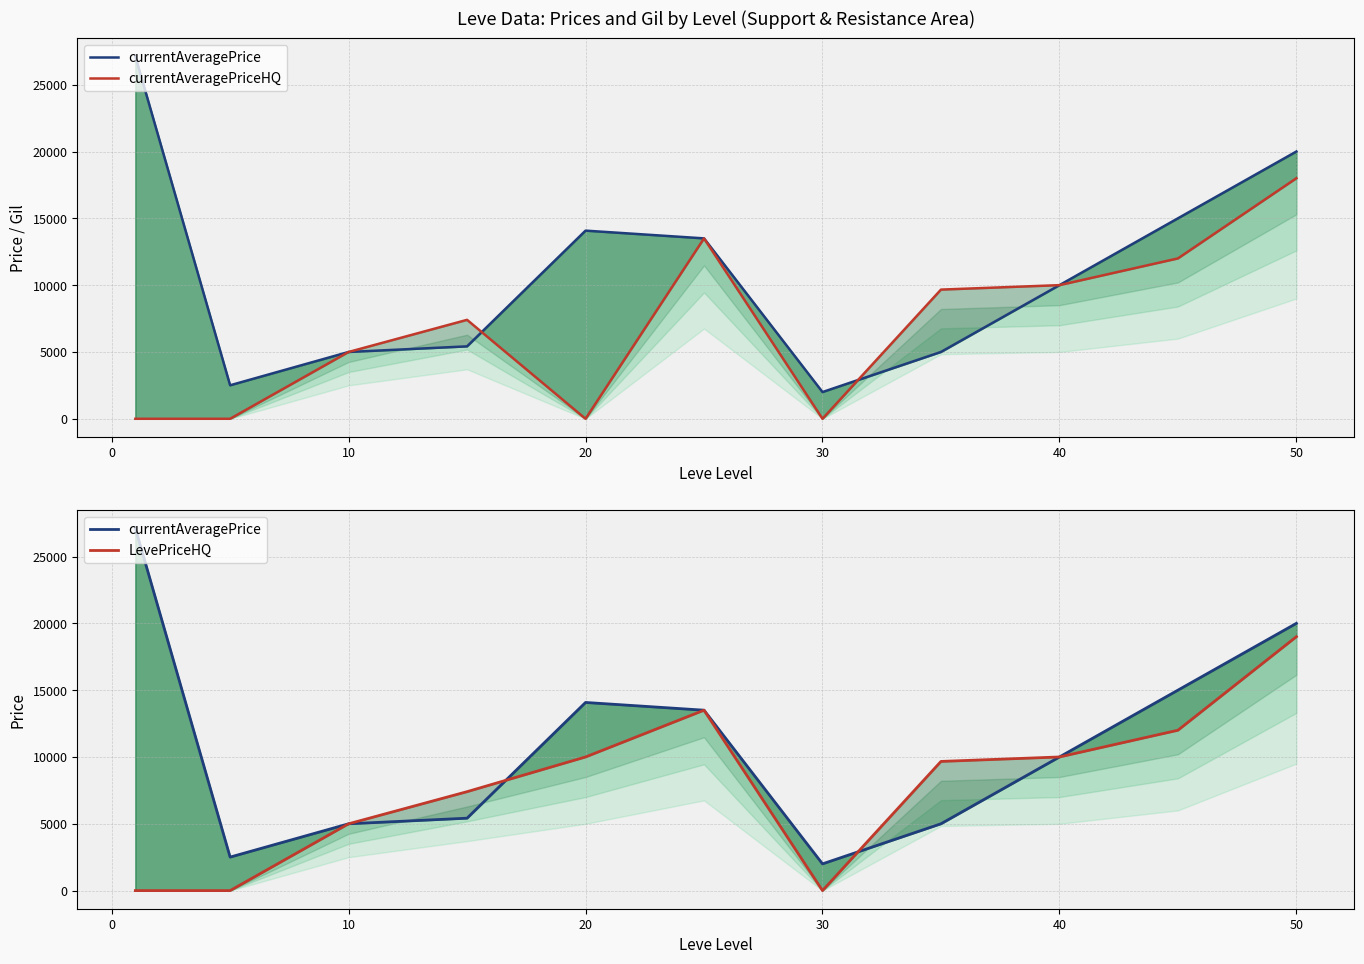

List the series in order of their peak value, highest first.

currentAveragePrice, LevePriceHQ, currentAveragePriceHQ